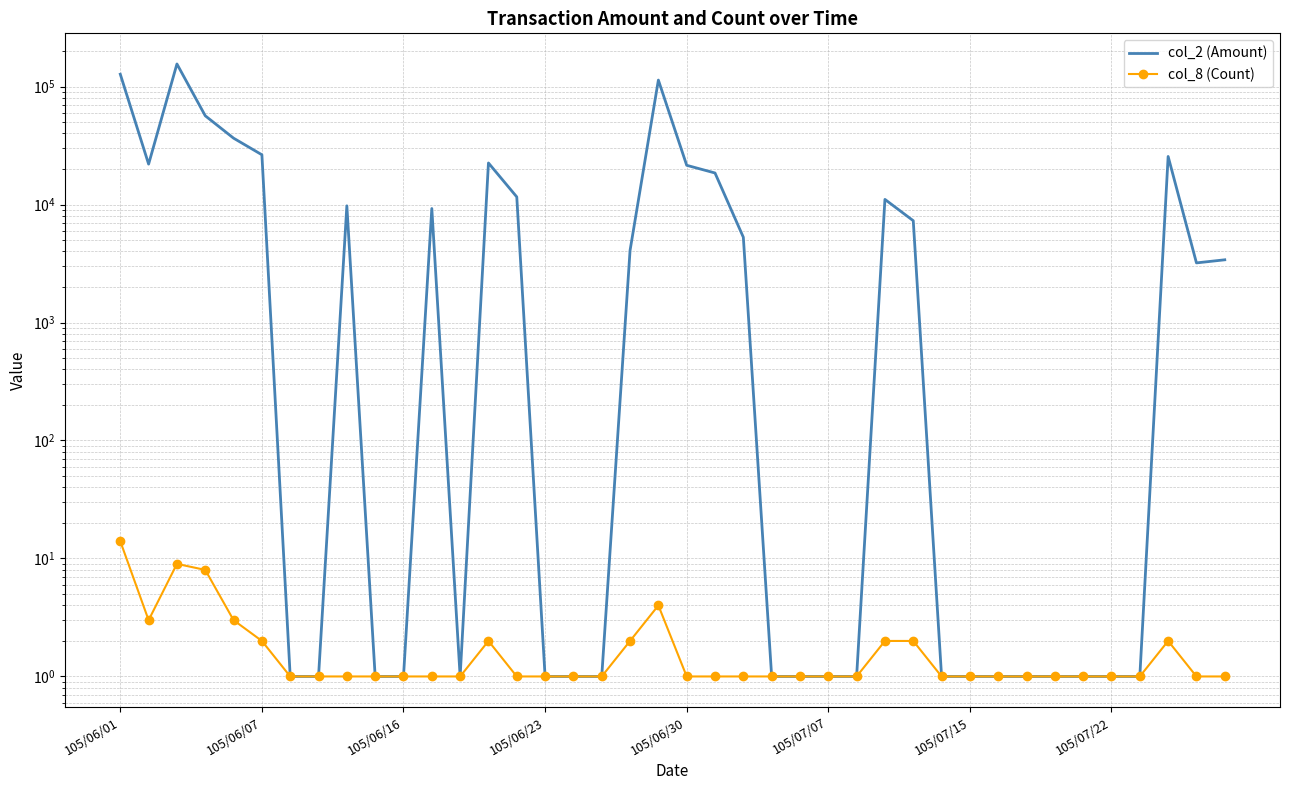

What is the maximum value shown in the chart?

155350